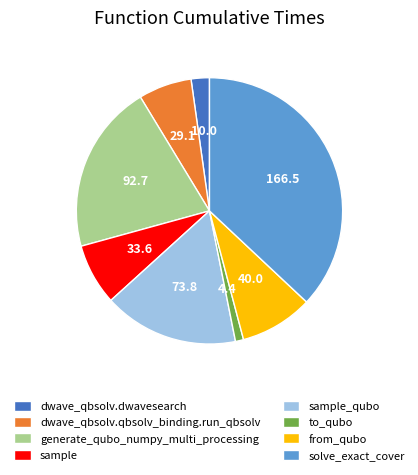

Which has a higher value, solve_exact_cover or to_qubo?

solve_exact_cover